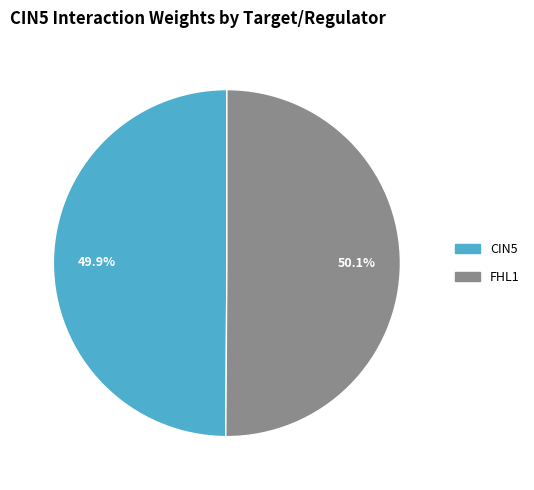

To the nearest percent, what is the difference between the largest and smallest slice percentages?

0%